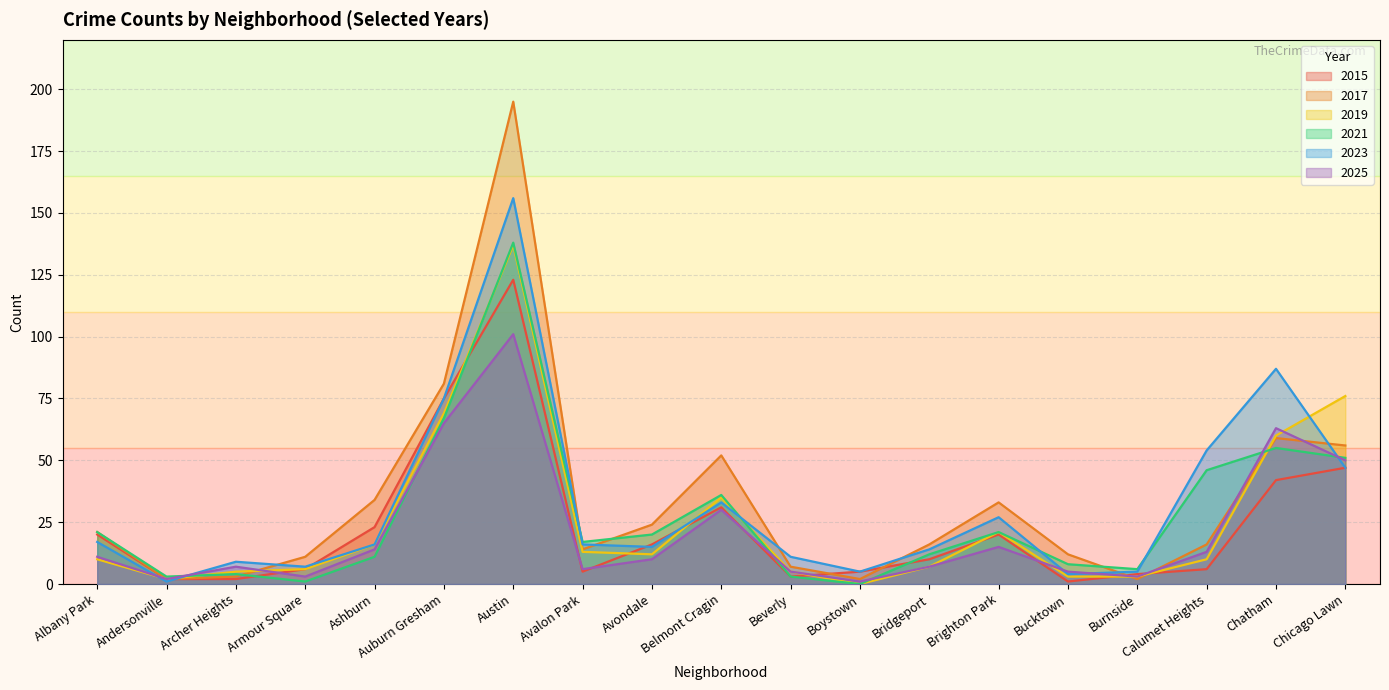

After their last crossing, which series has the higher values: 2021 or 2015?

2021